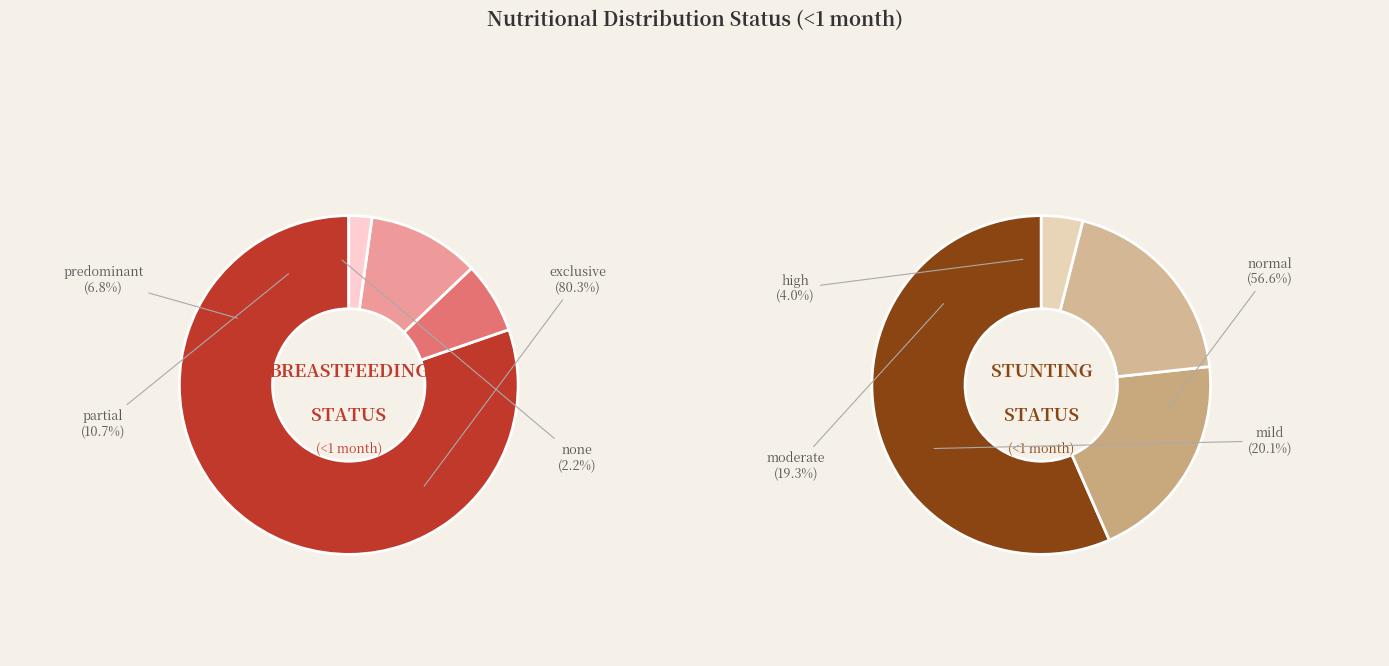

Is it true that 3 is 17% of the pie?

False